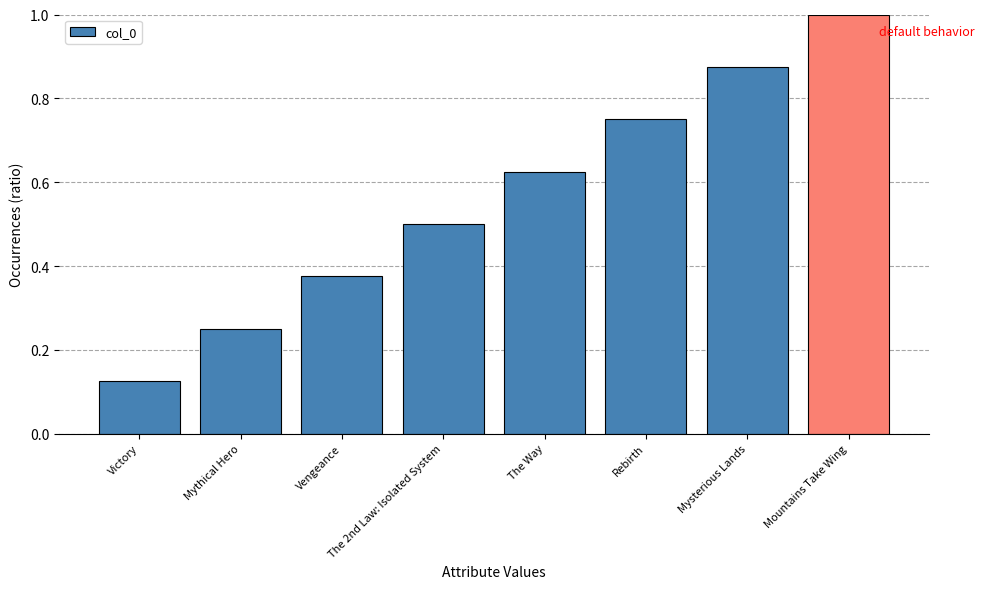

What is the approximate value at Mountains Take Wing?

1.0